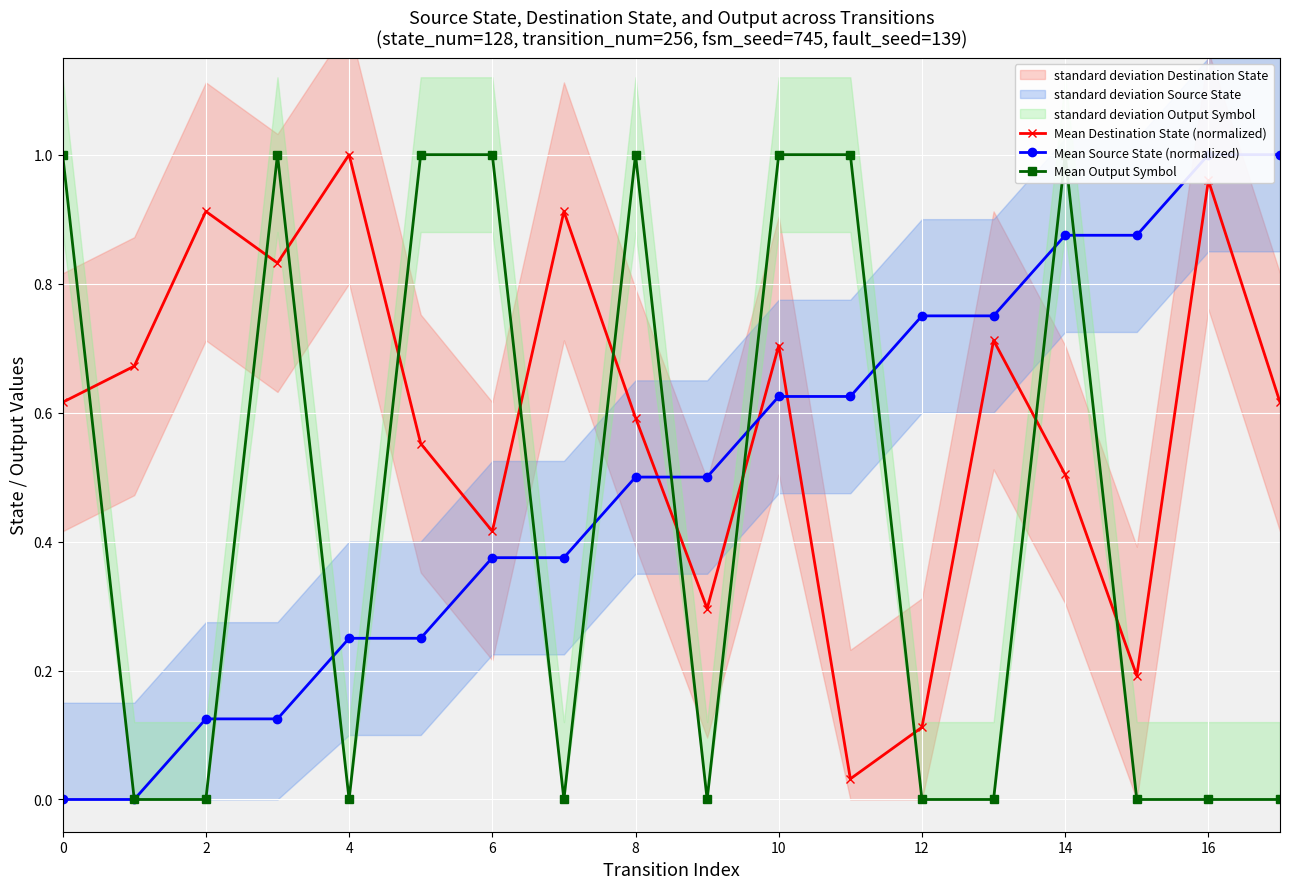

True or false: Mean Source State (normalized) and Mean Output Symbol intersect in this chart.

True